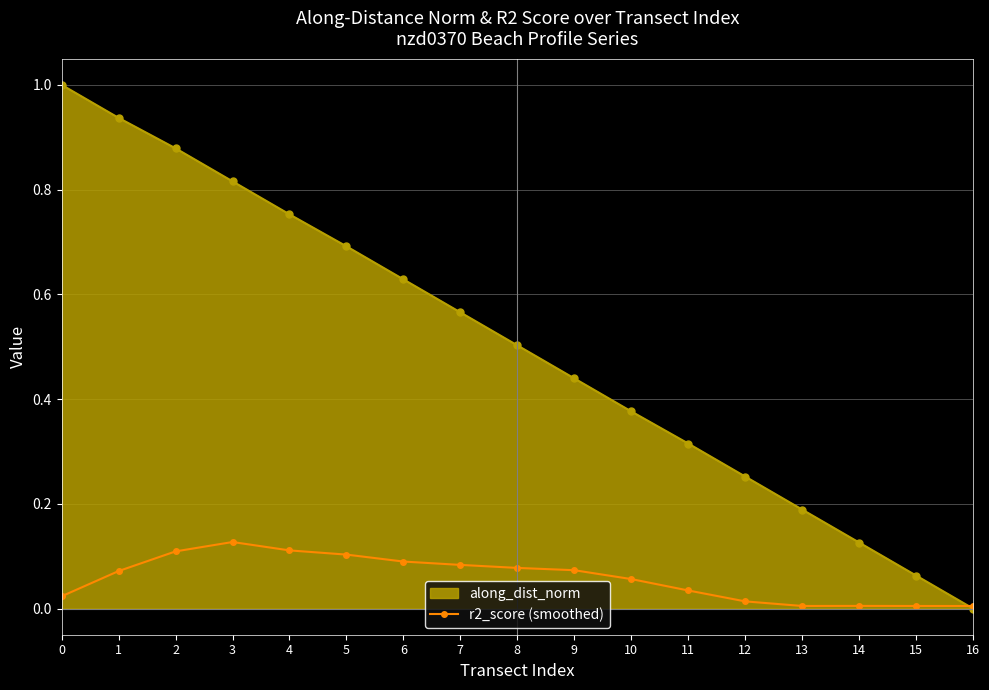

Rank the series at 5 from highest to lowest value.

along_dist_norm, r2_score (smoothed)